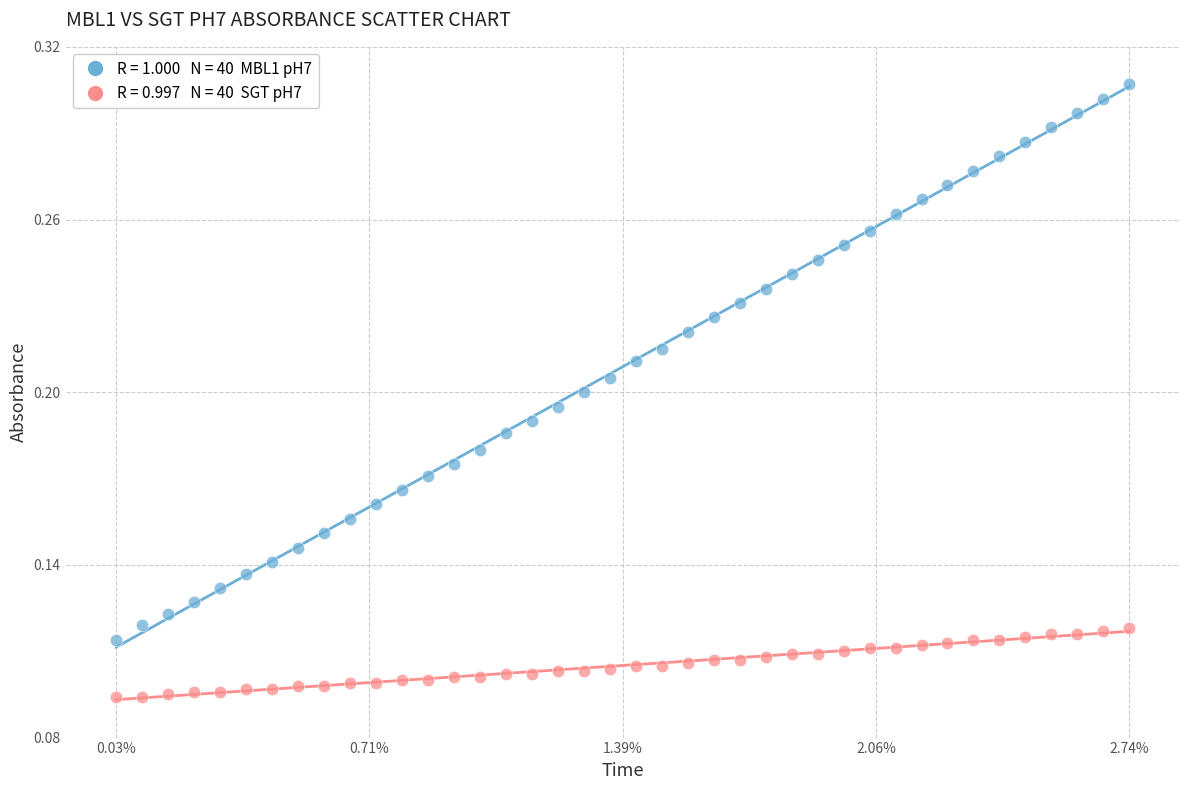

How many data points are displayed?

80